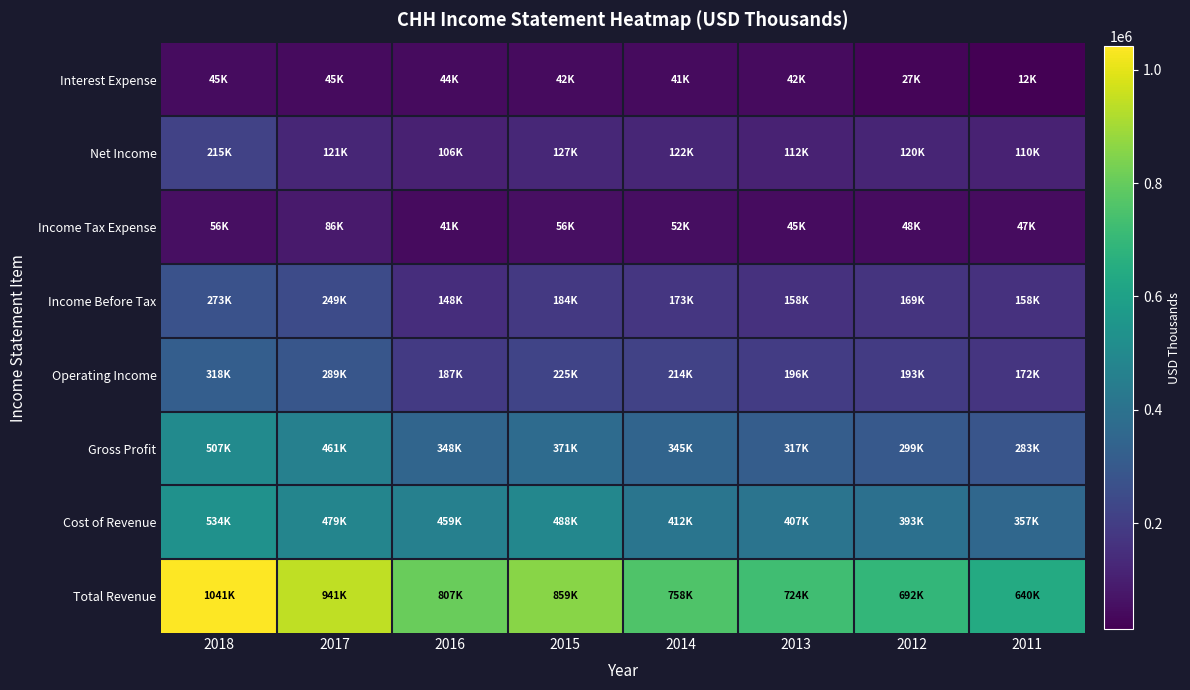

Reading left to right, list all the values displayed in this chart.

Total Revenue: 2018=1041300	2017=941300	2016=807900	2015=859900	2014=758000	2013=724700	2012=692700	2011=640600
Cost of Revenue: 2018=534300	2017=479400	2016=459800	2015=488800	2014=412600	2013=407600	2012=393200	2011=357600
Gross Profit: 2018=507000	2017=461900	2016=348100	2015=371100	2014=345400	2013=317000	2012=299500	2011=283000
Operating Income: 2018=318500	2017=289700	2016=187100	2015=225300	2014=214600	2013=196200	2012=193000	2011=172500
Income Before Tax: 2018=273300	2017=249200	2016=148100	2015=184000	2014=173800	2013=158700	2012=169500	2011=158700
Income Tax Expense: 2018=56900	2017=86900	2016=41400	2015=56000	2014=52300	2013=45300	2012=48200	2011=47900
Net Income: 2018=215100	2017=121500	2016=106000	2015=127100	2014=122100	2013=112600	2012=120300	2011=110000
Interest Expense: 2018=45900	2017=45000	2016=44400	2015=42800	2014=41500	2013=42500	2012=27200	2011=12900